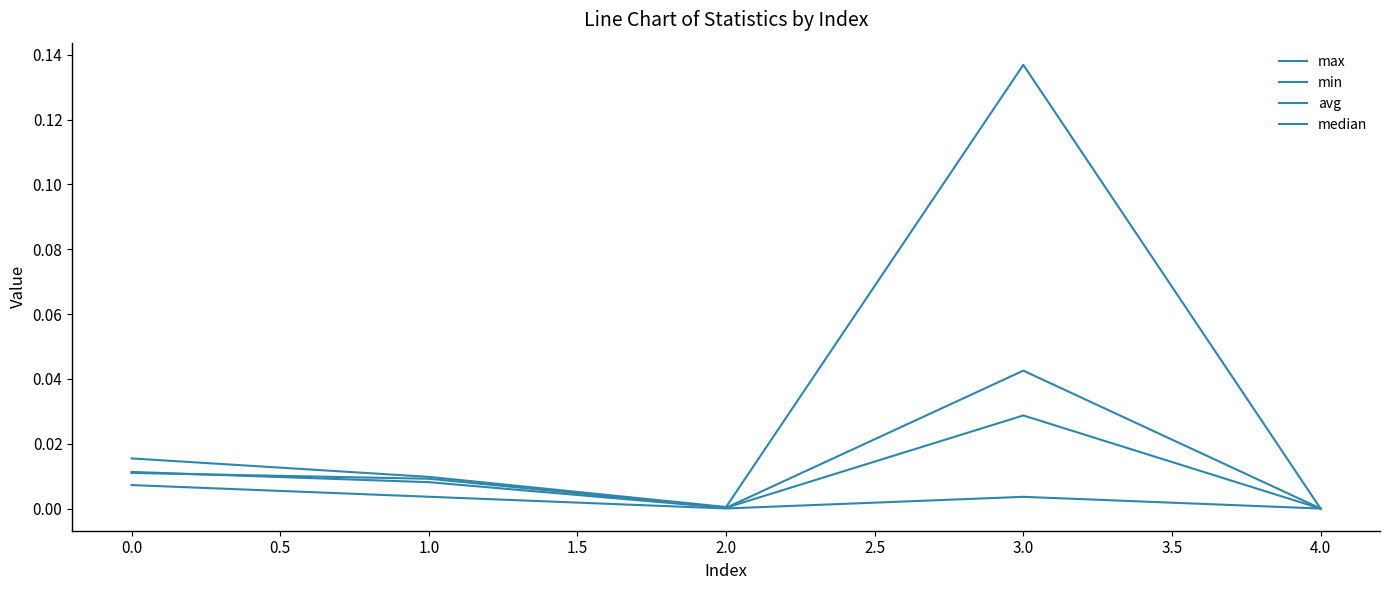

Count the number of categories in the chart.

5